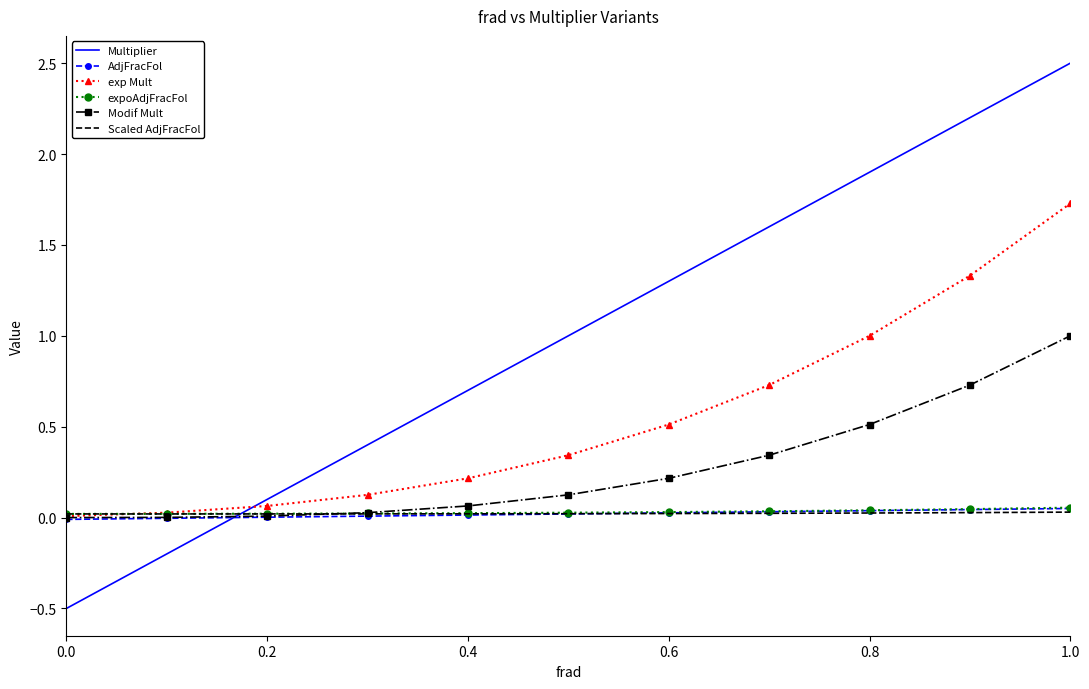

Which series has the largest total across all categories?

Multiplier